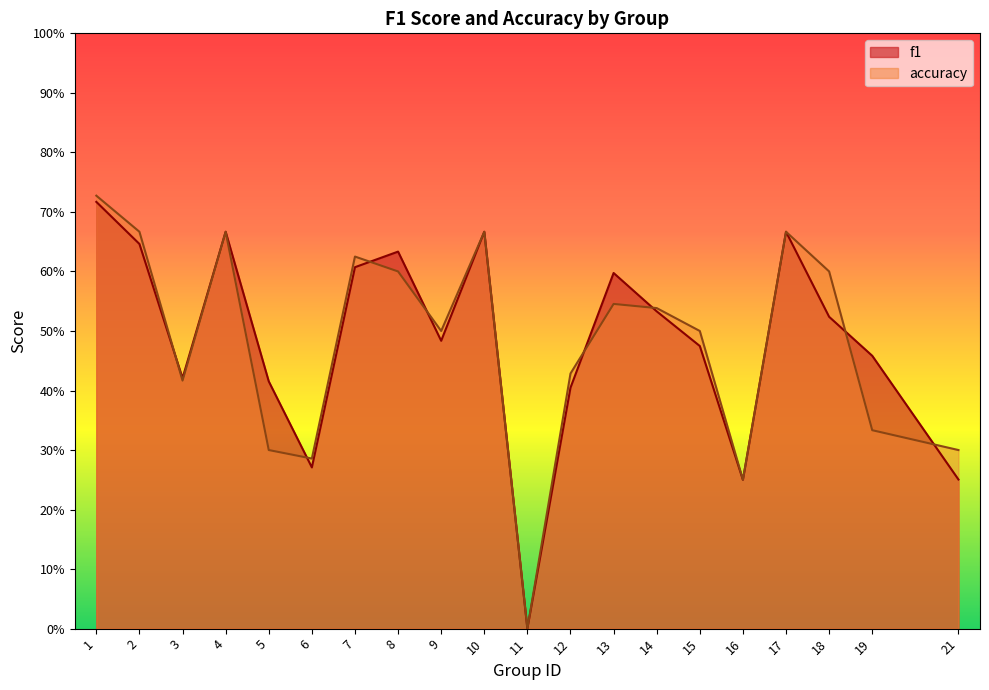

What value does the accuracy series have at 10?

0.7